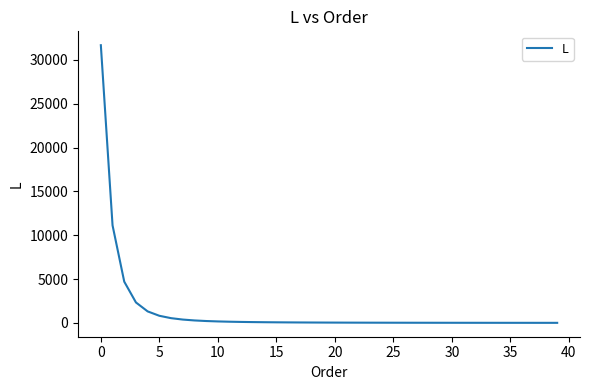

What is the sum of all values?

54911.2